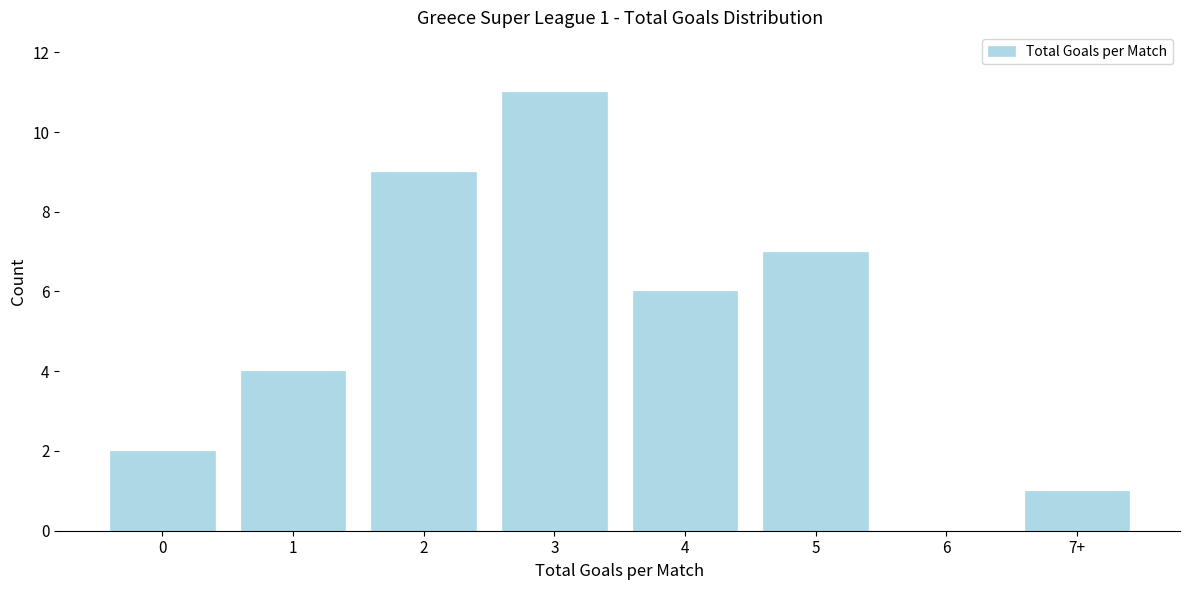

What is the change in value from 2 to 4?

-3